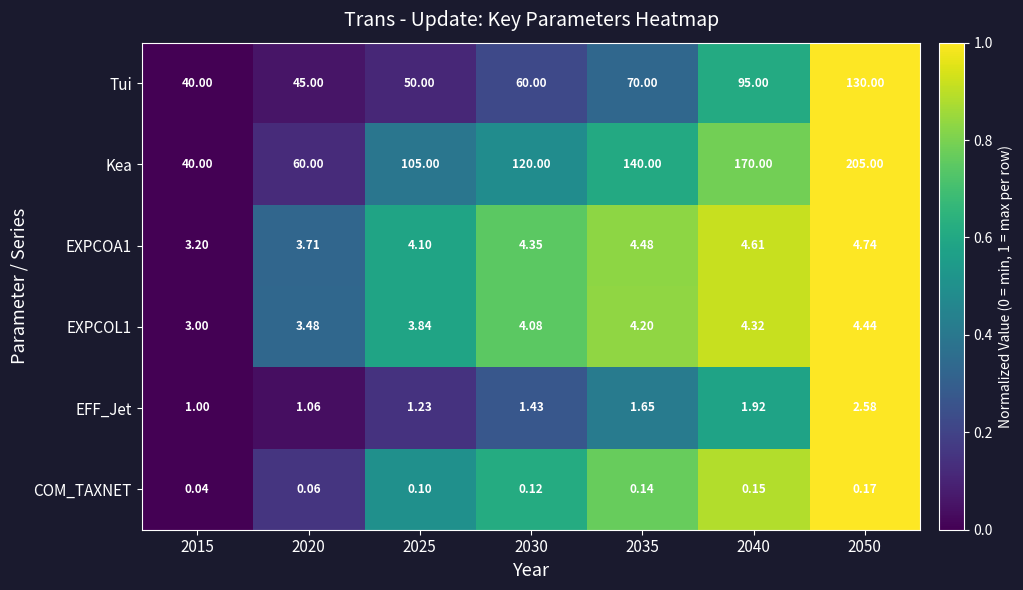

Which series has the largest range (max minus min)?

Kea